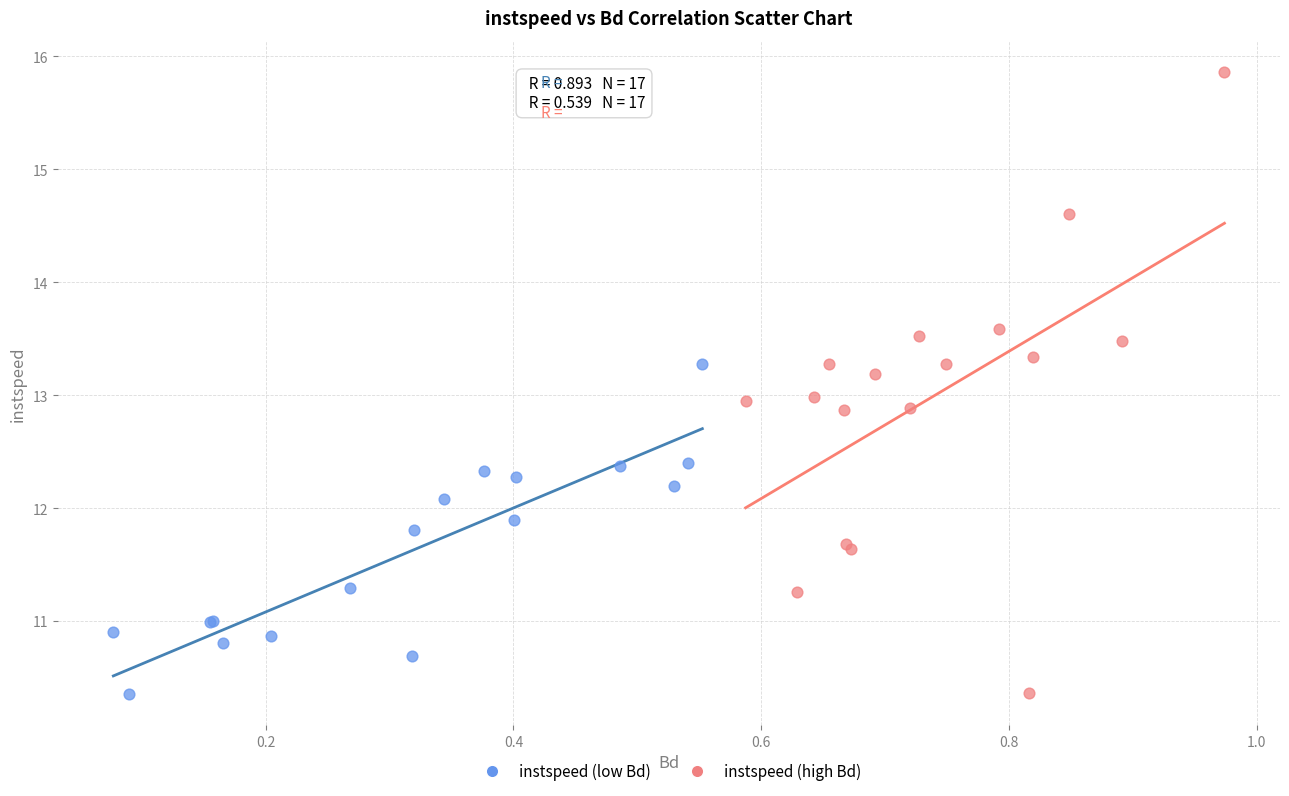

Which series contains the highest Y value?

instspeed (high Bd)